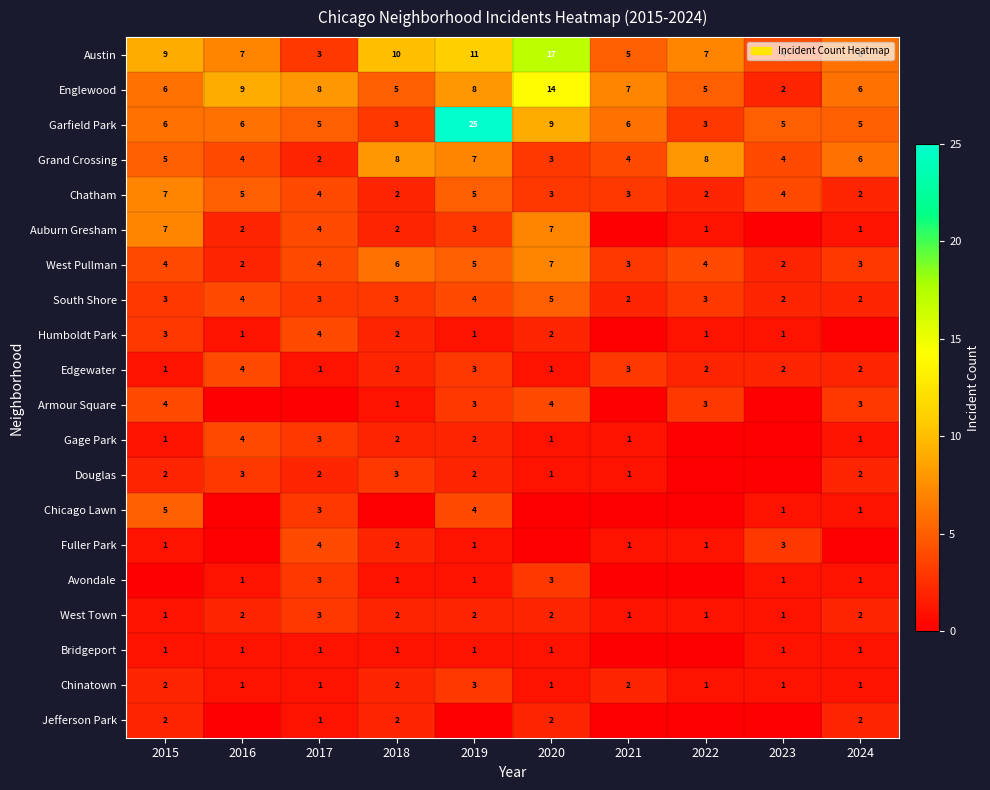

At how many categories does at least one series exceed 18?

1